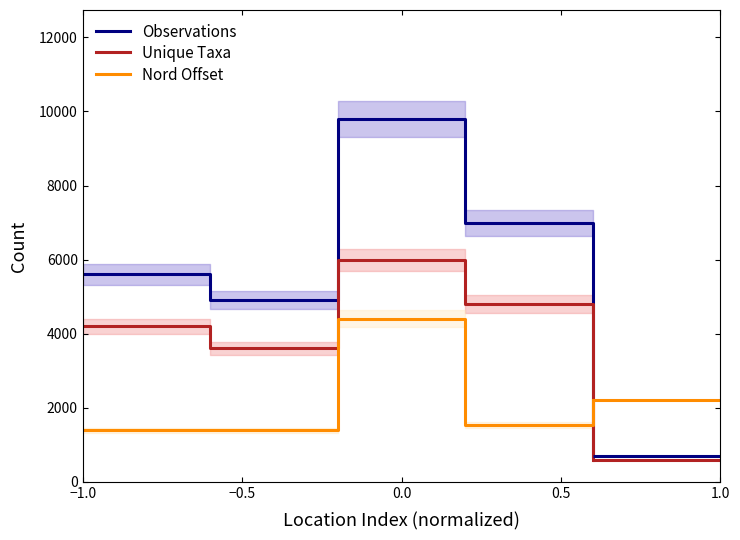

What is the minimum value for Observations?

700